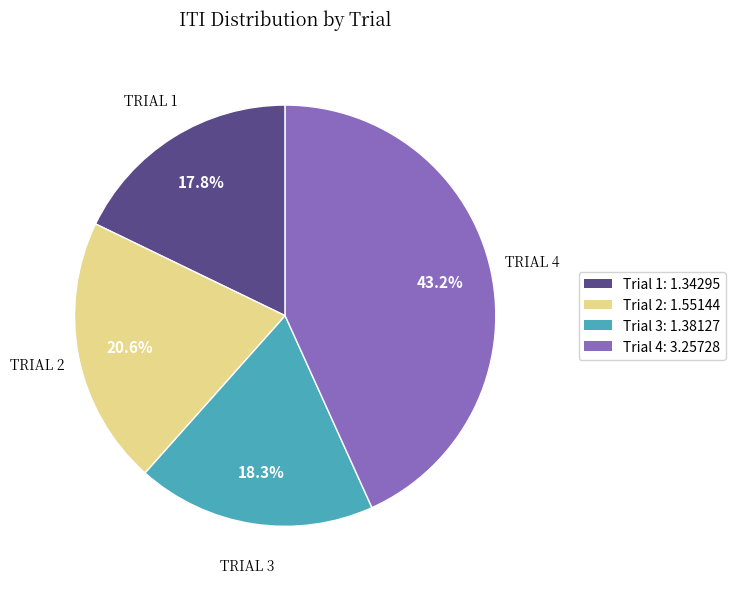

To the nearest percent, what is the difference between the Trial 3 and Trial 1 slice percentages?

1%